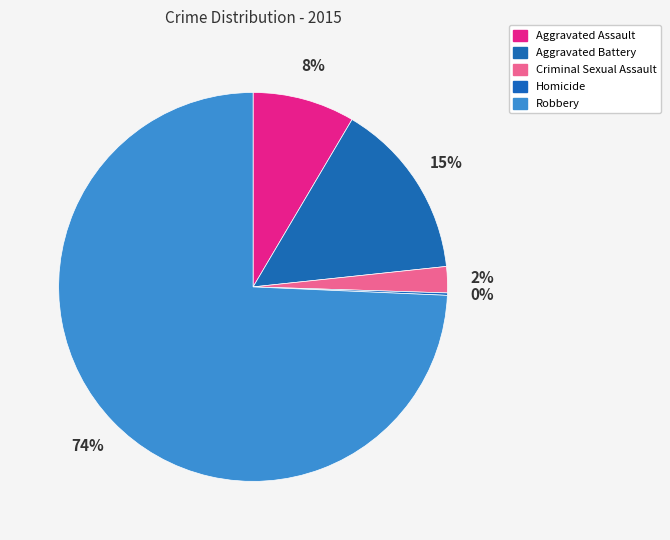

What is the majority slice?

Robbery